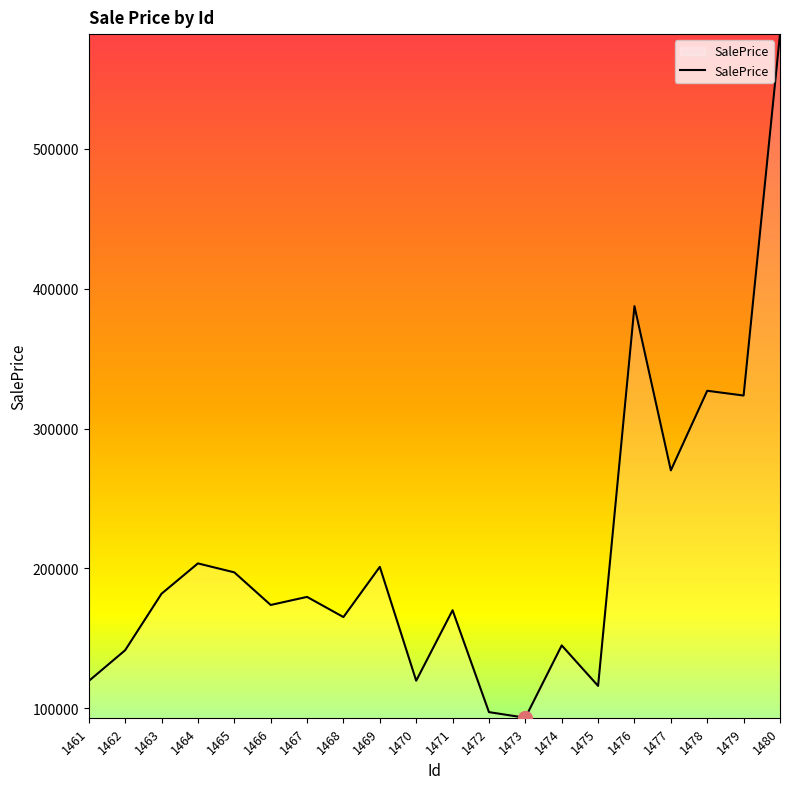

Is it true that the value at 1475 is 30729.0?

False